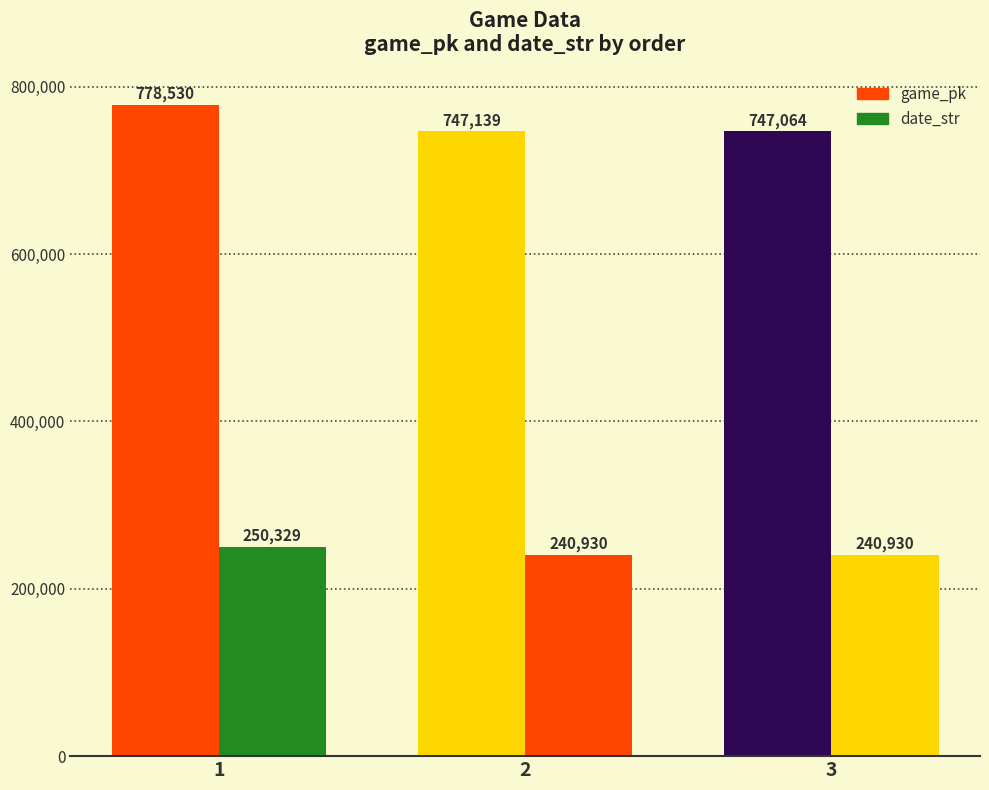

List the labels in order of date_str value, largest first.

1, 2, 3